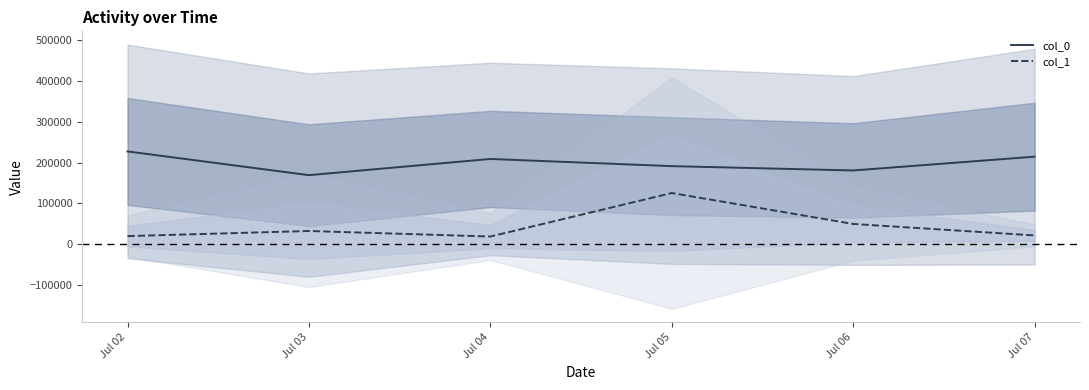

At which label does col_0 first exceed 208804?

Jul 02